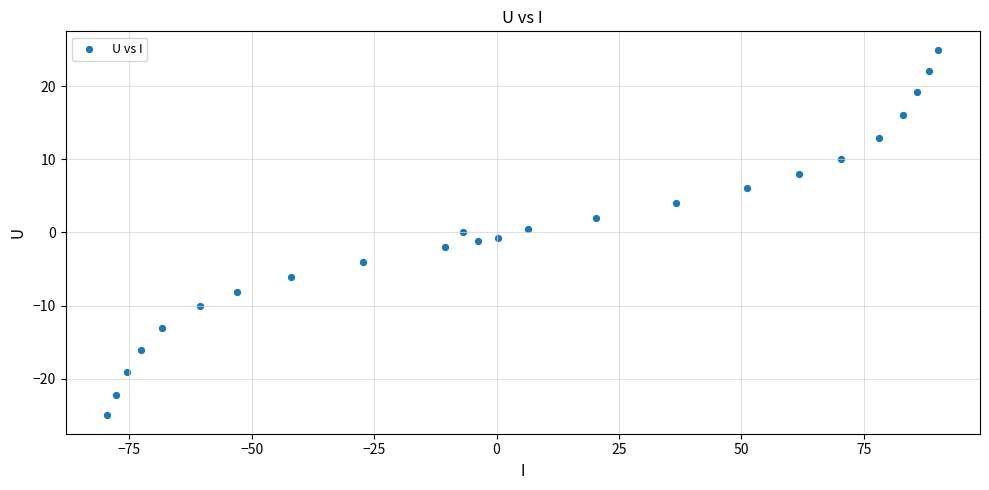

What is the range of X values (max minus min)?

169.8